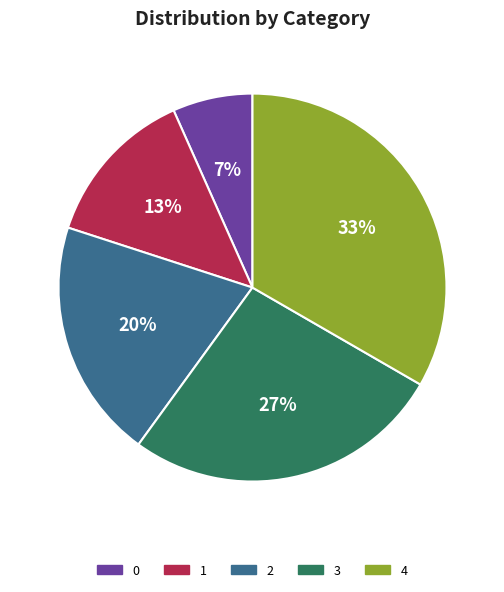

To the nearest percent, what is the combined percentage of 0 and 1?

20%